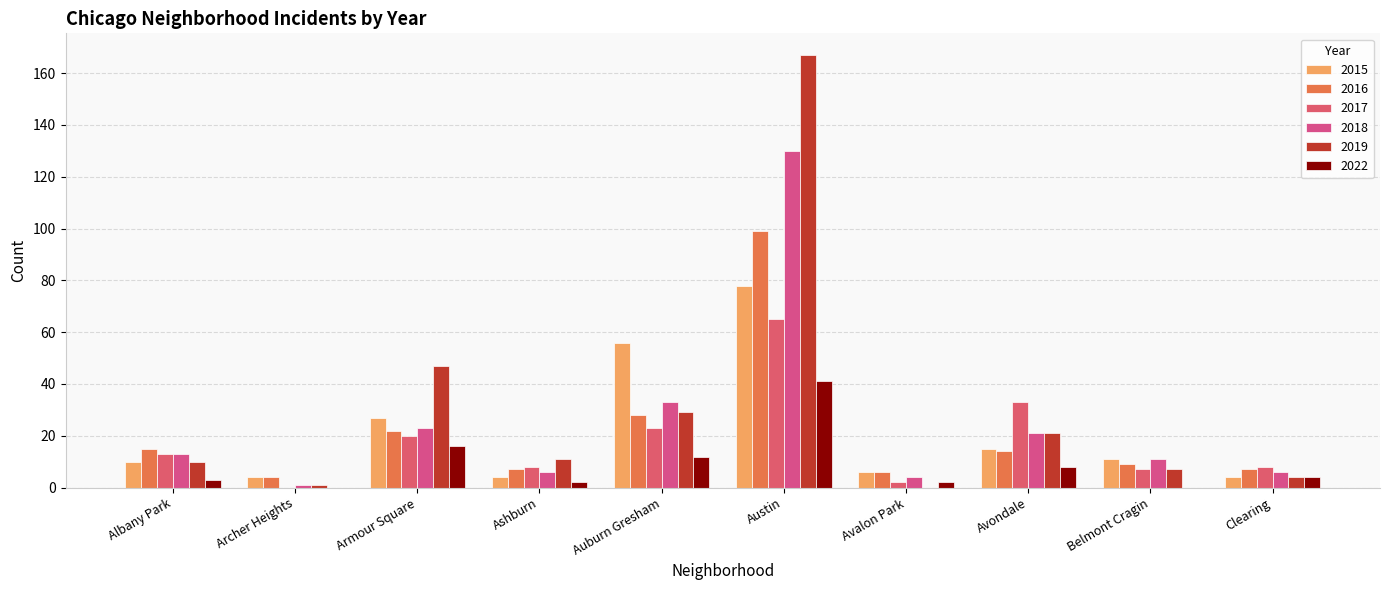

Are the bars horizontal?

No